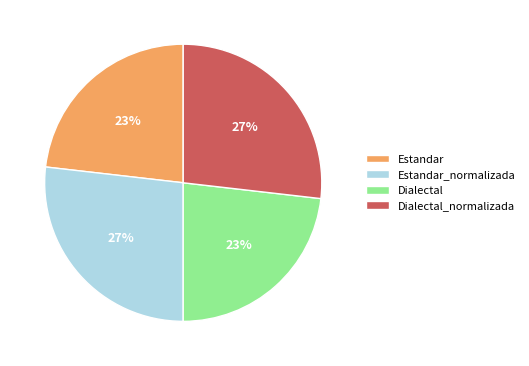

What percentage is the Dialectal_normalizada slice, to the nearest percent?

27%